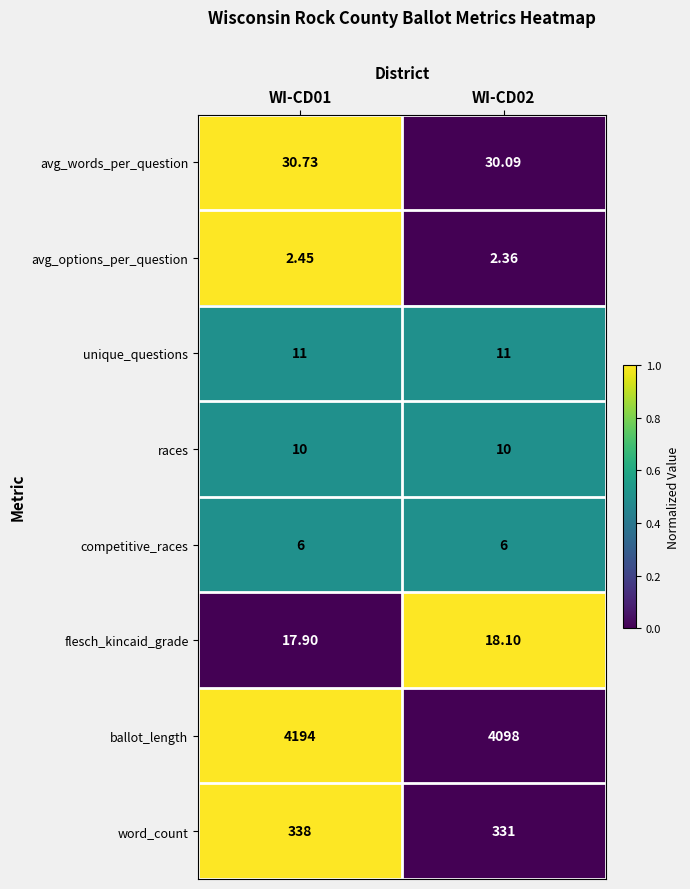

Which series has the largest total across all categories?

ballot_length